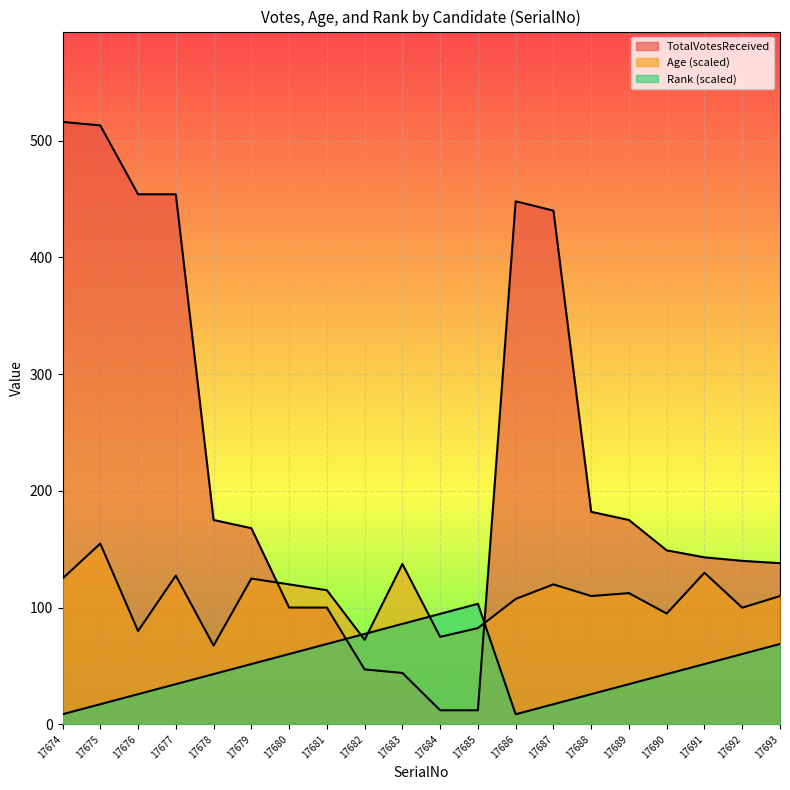

Reading right to left, list all the values displayed in this chart.

TotalVotesReceived: 17693=138.0	17692=140.0	17691=143.0	17690=149.0	17689=175.0	17688=182.0	17687=440.0	17686=448.0	17685=12.0	17684=12.0	17683=44.0	17682=47.0	17681=100.0	17680=100.0	17679=168.0	17678=175.0	17677=454.0	17676=454.0	17675=513.0	17674=516.0
Age: 17693=109.9	17692=99.9	17691=129.8	17690=94.9	17689=112.4	17688=109.9	17687=119.8	17686=107.4	17685=82.4	17684=74.9	17683=137.3	17682=72.4	17681=114.9	17680=119.8	17679=124.8	17678=67.4	17677=127.3	17676=79.9	17675=154.8	17674=124.8
Rank: 17693=68.8	17692=60.2	17691=51.6	17690=43.0	17689=34.4	17688=25.8	17687=17.2	17686=8.6	17685=103.2	17684=94.6	17683=86.0	17682=77.4	17681=68.8	17680=60.2	17679=51.6	17678=43.0	17677=34.4	17676=25.8	17675=17.2	17674=8.6